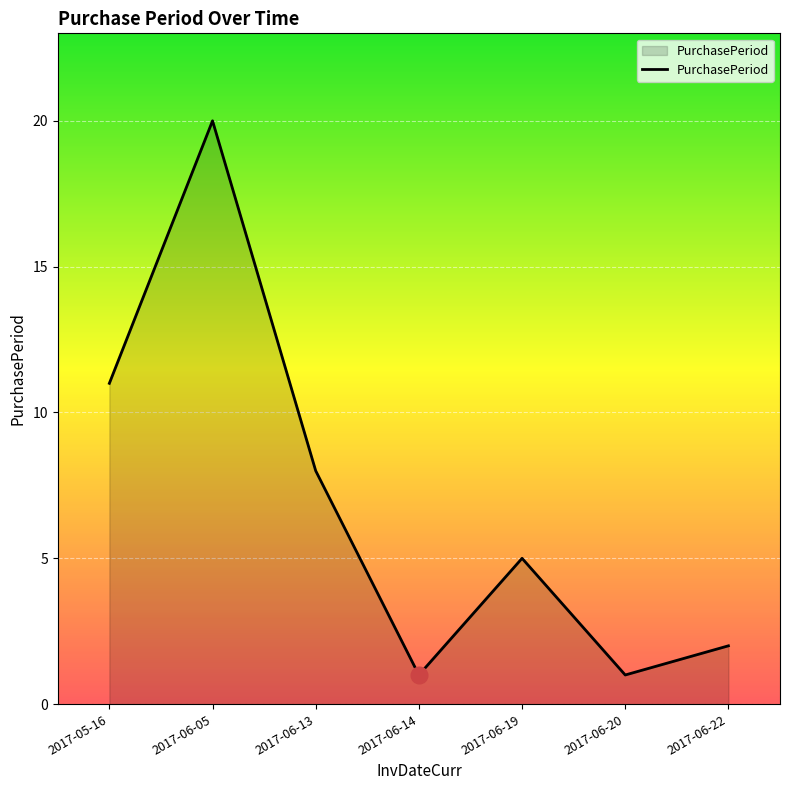

Which category has the highest value across all series?

2017-06-05